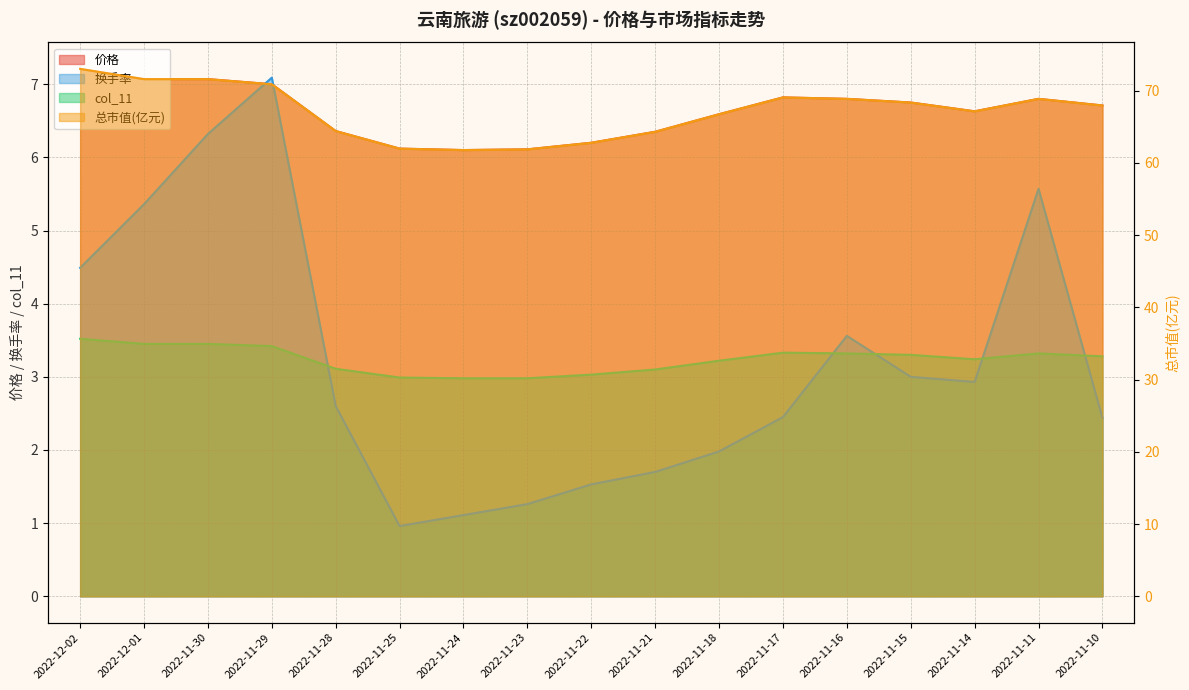

In 总市值(亿元), how many points are higher than both neighbors (excluding endpoints)?

2